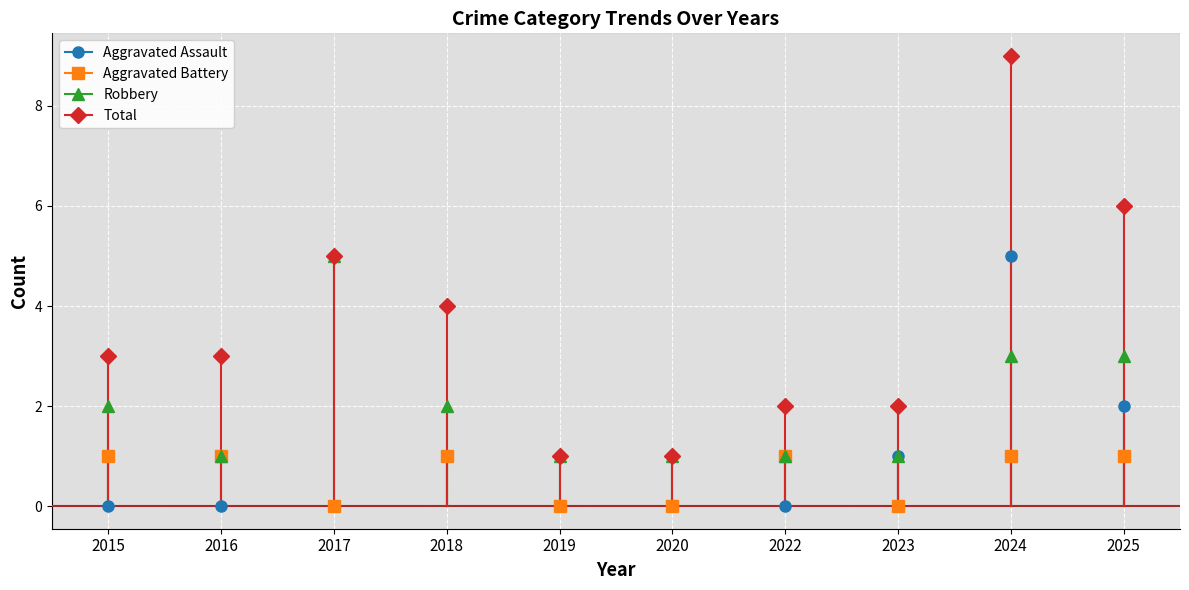

At which category does Aggravated Battery reach its first local valley?

2017